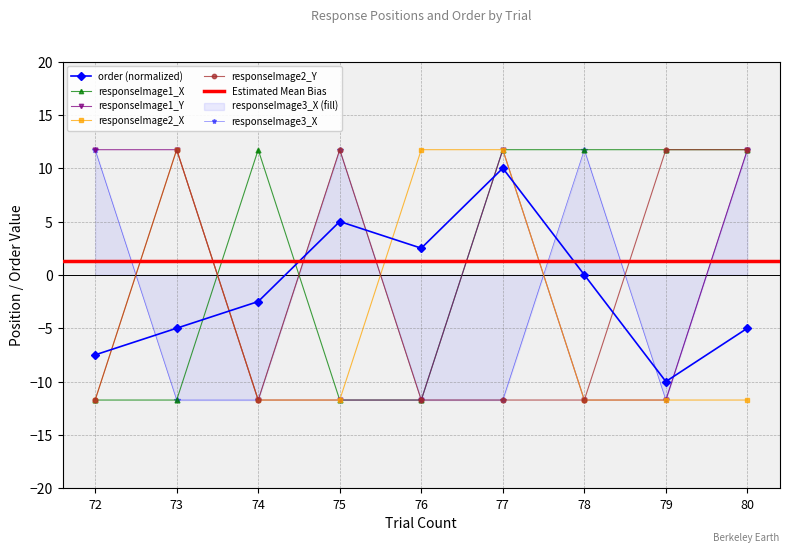

Reading left to right, transcribe all the data shown in this chart.

order: 72=-7.5	73=-5.0	74=-2.5	75=5.0	76=2.5	77=10.0	78=0.0	79=-10.0	80=-5.0
responseImage1_X: 72=-11.7	73=-11.7	74=11.7	75=-11.7	76=-11.7	77=11.7	78=11.7	79=11.7	80=11.7
responseImage1_Y: 72=11.7	73=11.7	74=-11.7	75=-11.7	76=-11.7	77=11.7	78=-11.7	79=-11.7	80=11.7
responseImage2_X: 72=-11.7	73=11.7	74=-11.7	75=-11.7	76=11.7	77=11.7	78=-11.7	79=-11.7	80=-11.7
responseImage2_Y: 72=-11.7	73=11.7	74=-11.7	75=11.7	76=-11.7	77=-11.7	78=-11.7	79=11.7	80=11.7
responseImage3_X: 72=11.7	73=-11.7	74=-11.7	75=11.7	76=-11.7	77=-11.7	78=11.7	79=-11.7	80=11.7